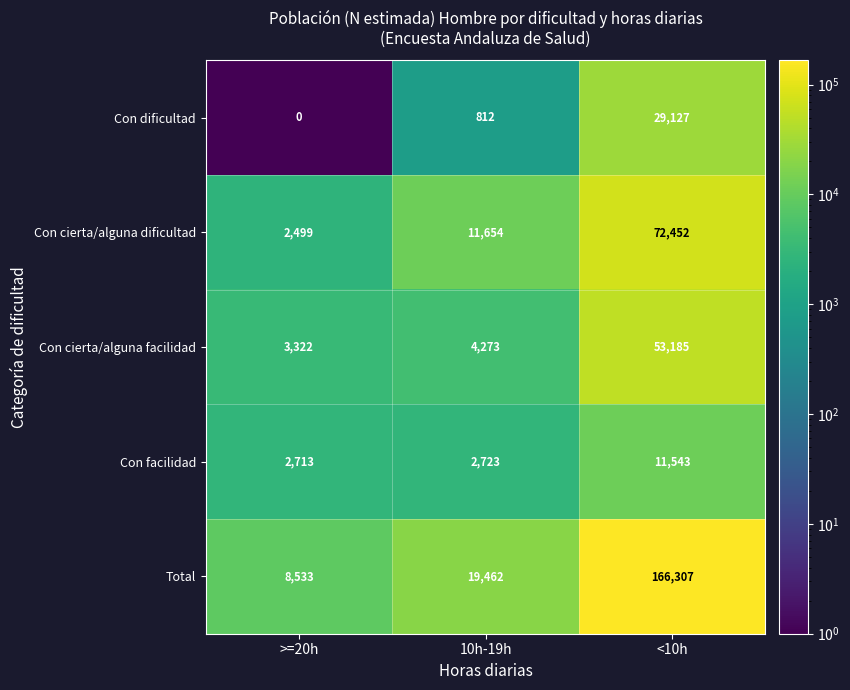

Reading left to right, extract all data points from this chart.

Con dificultad: 0	812	29127
Con cierta/alguna dificultad: 2499	11654	72452
Con cierta/alguna facilidad: 3322	4273	53185
Con facilidad: 2713	2723	11543
Total: 8533	19462	166307